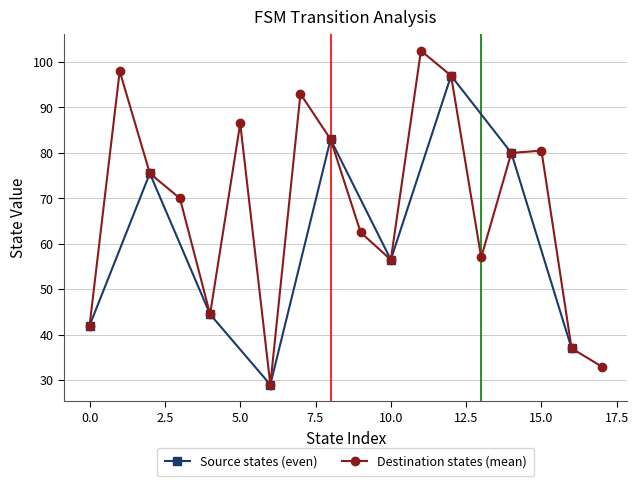

True or false: Source states (even) has a value of 55.7 at 0.0.

False